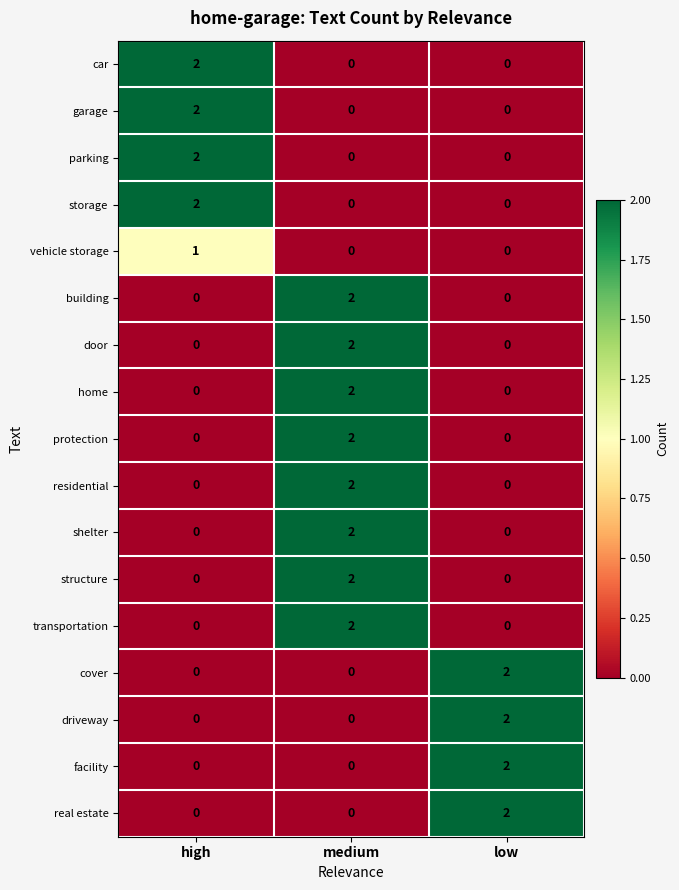

True or false: facility has a value of 4 at low.

False